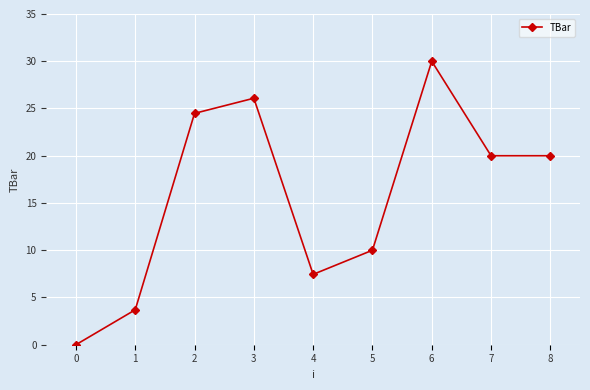

Does the chart have visible grid lines?

Yes